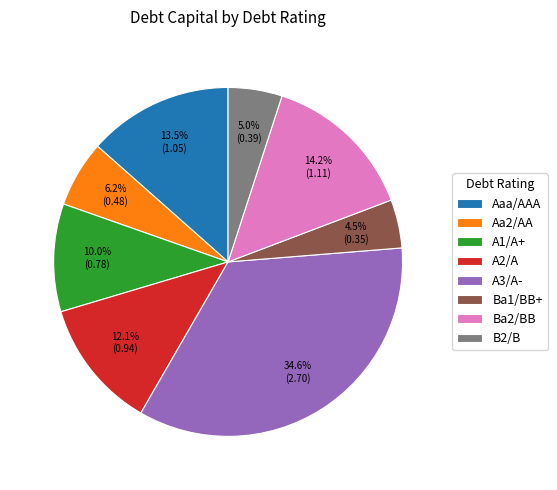

Which category has the biggest portion of the pie?

A3/A-